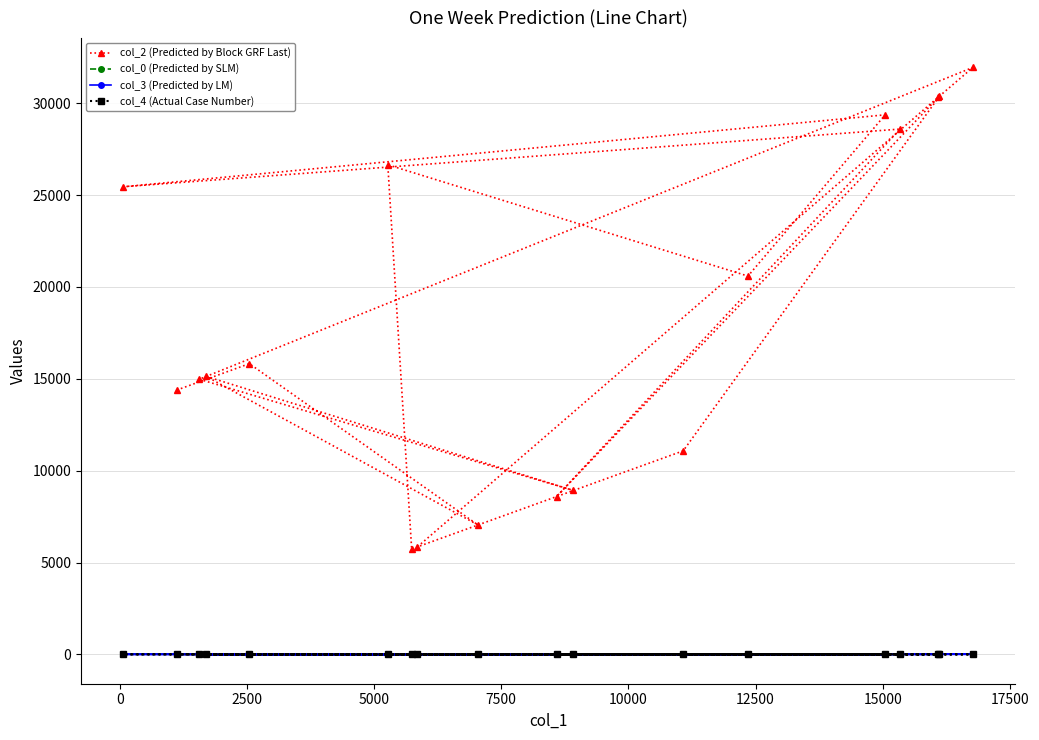

Which series has the largest range (max minus min)?

col_2 (Predicted by Block GRF Last)